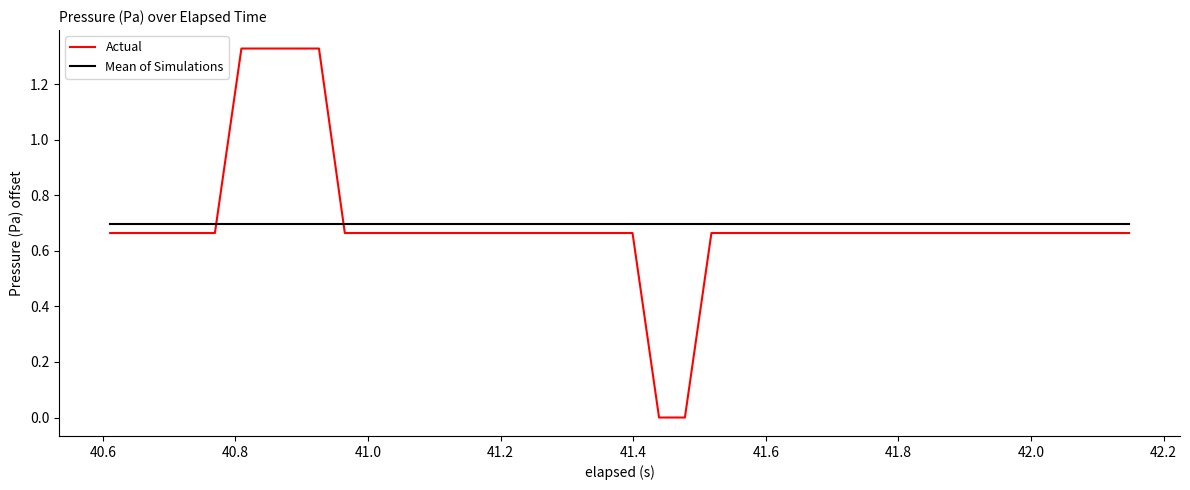

List the series in order of their peak value, lowest first.

Mean of Simulations, Actual